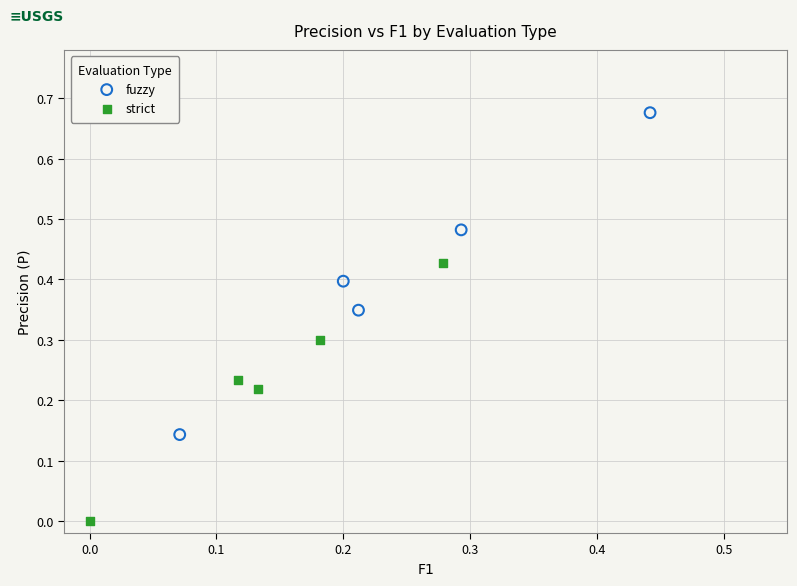

Which series has the largest Y range (max minus min)?

fuzzy